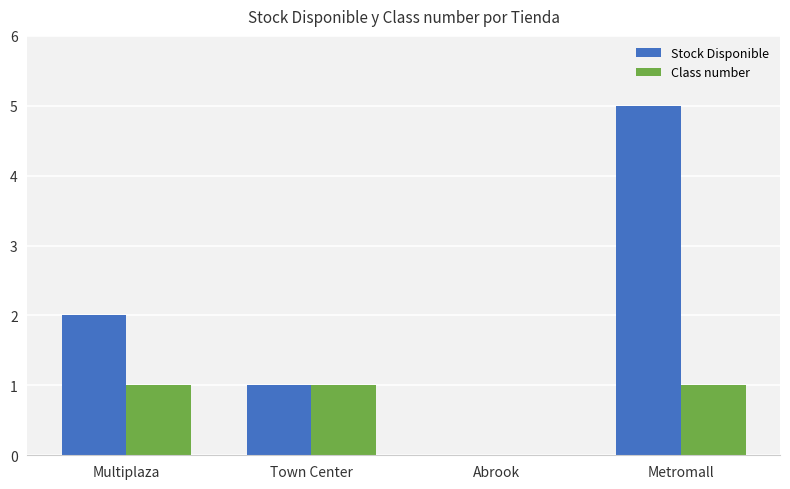

What is the sum of all Class number values?

3